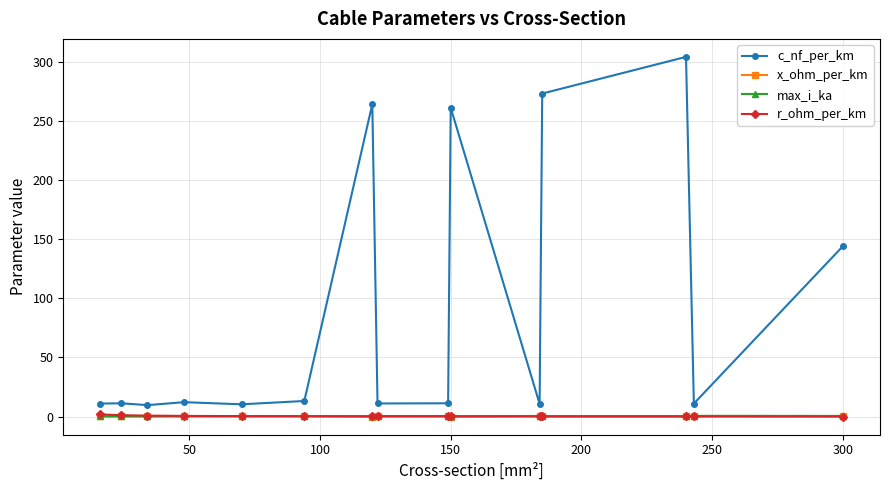

Which series has the largest total across all categories?

c_nf_per_km